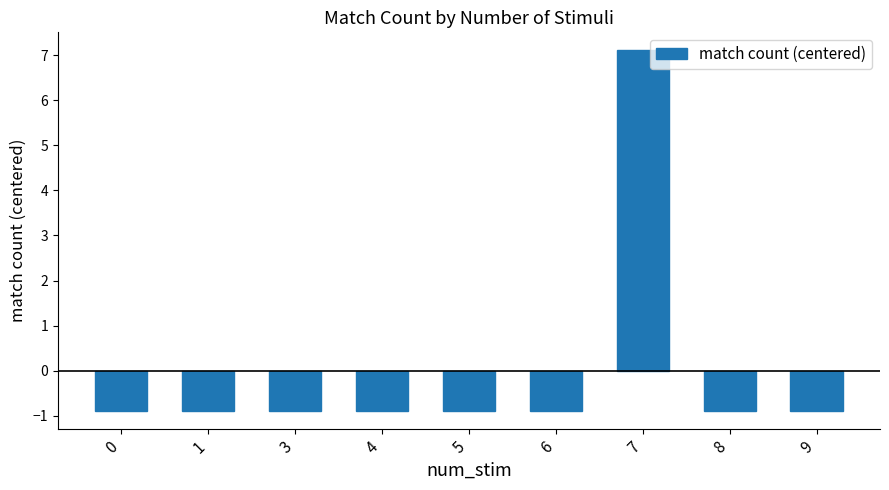

Reading left to right, list all the values displayed in this chart.

-0.9	-0.9	-0.9	-0.9	-0.9	-0.9	7.1	-0.9	-0.9